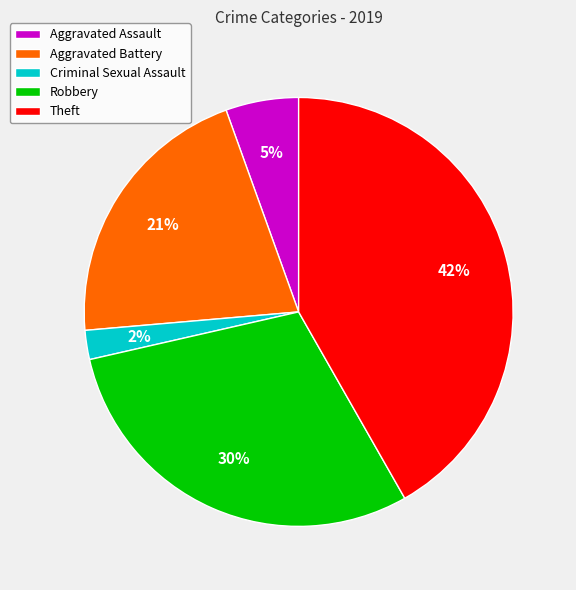

To the nearest percent, what percentage of the pie is Theft?

42%